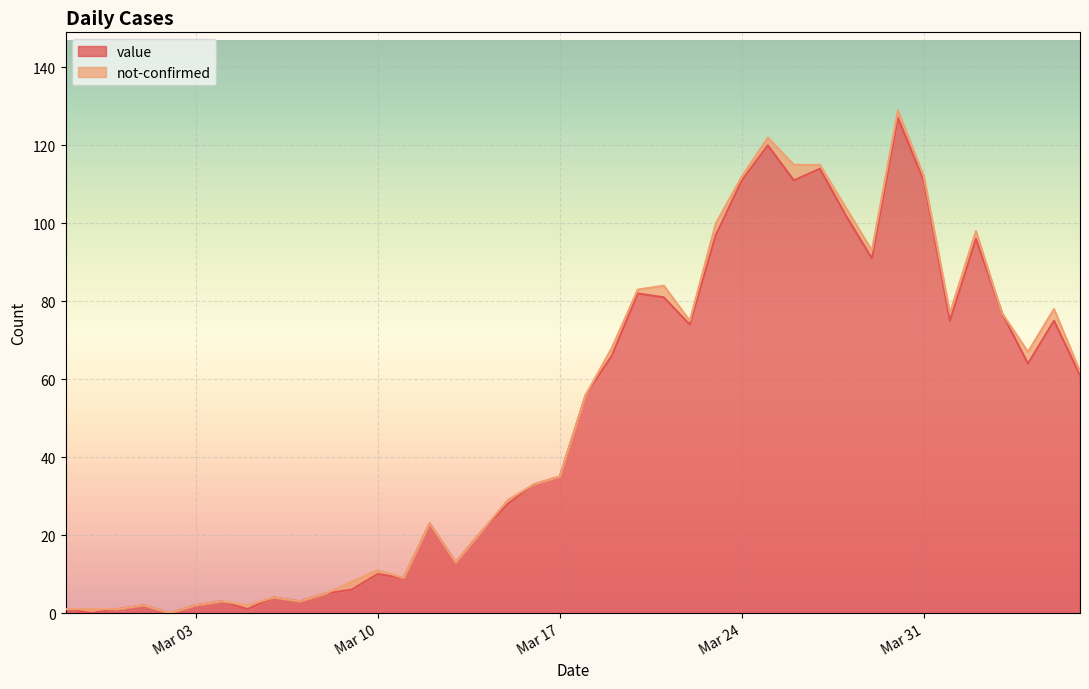

Reading right to left, extract all data points from this chart.

61	75	64	77	96	75	111	127	91	102	114	111	120	111	97	74	81	82	66	56	35	33	28	21	13	23	9	10	6	5	3	4	1	3	2	0	2	1	0	1